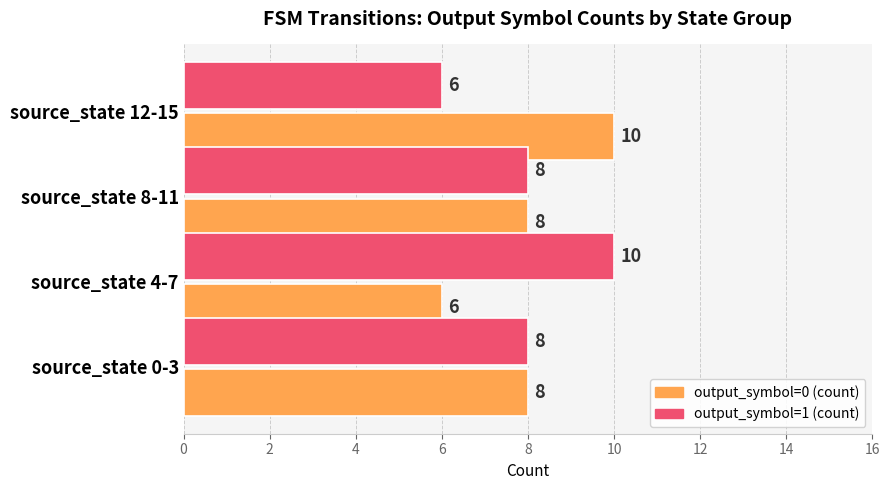

What value does the output_symbol=1 (count) series have at source_state 8-11?

8